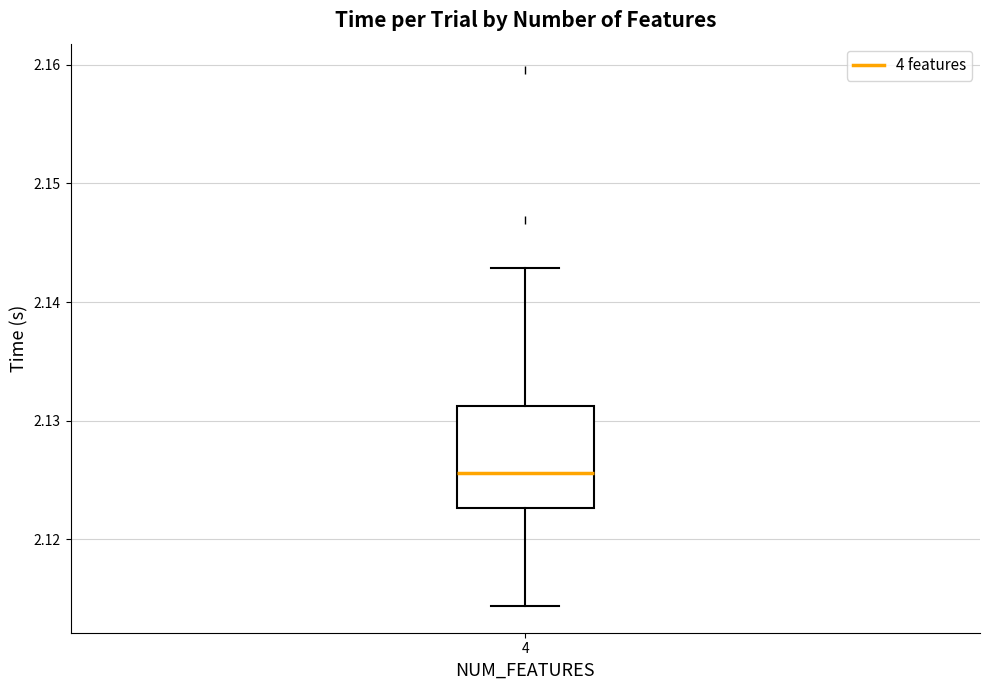

Where does the upper whisker of the box at x = 4 end on the y-axis? The values are not printed on the chart, so give them approximately, as read against the axis.

2.143